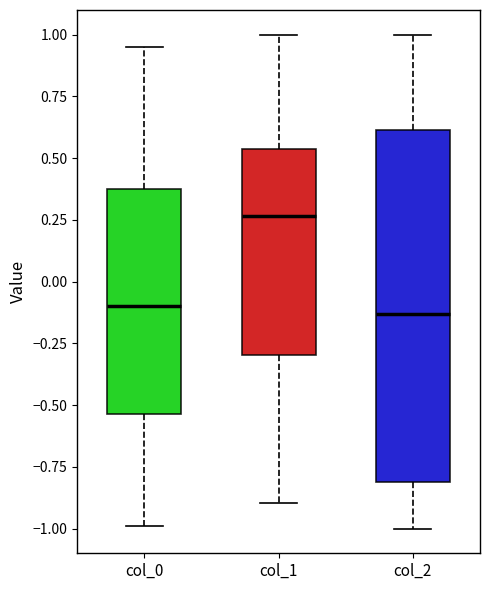

Where is the upper edge of the box for col_2 on the y-axis? The values are not printed on the chart, so give them approximately, as read against the axis.

0.60